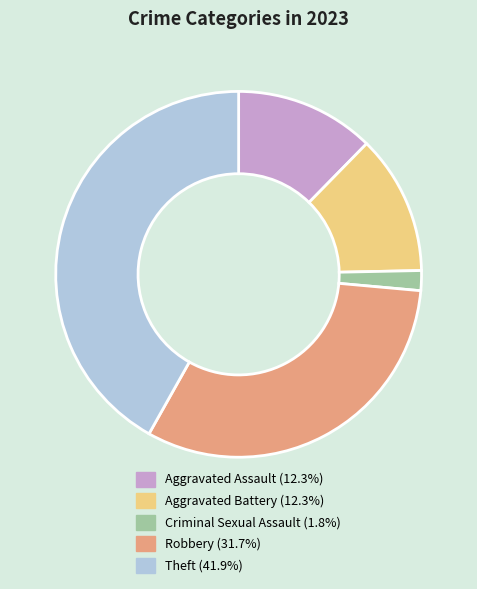

Approximately how many times larger is the value at Aggravated Battery compared to Criminal Sexual Assault?

7.0